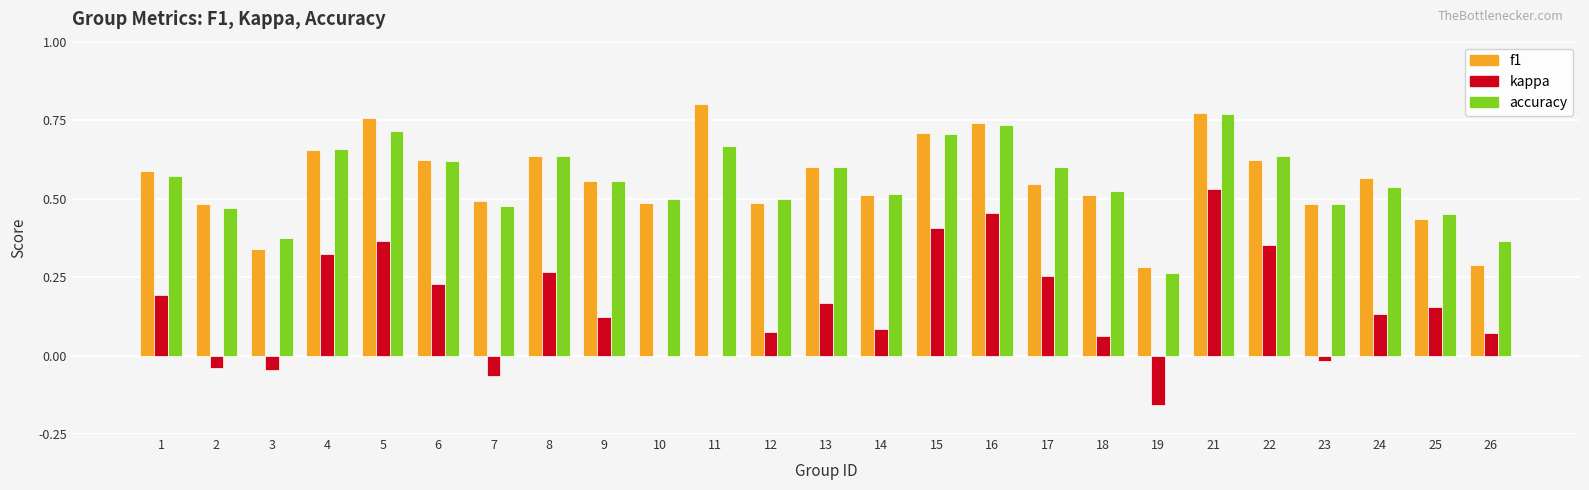

Does the chart contain stacked bars?

No